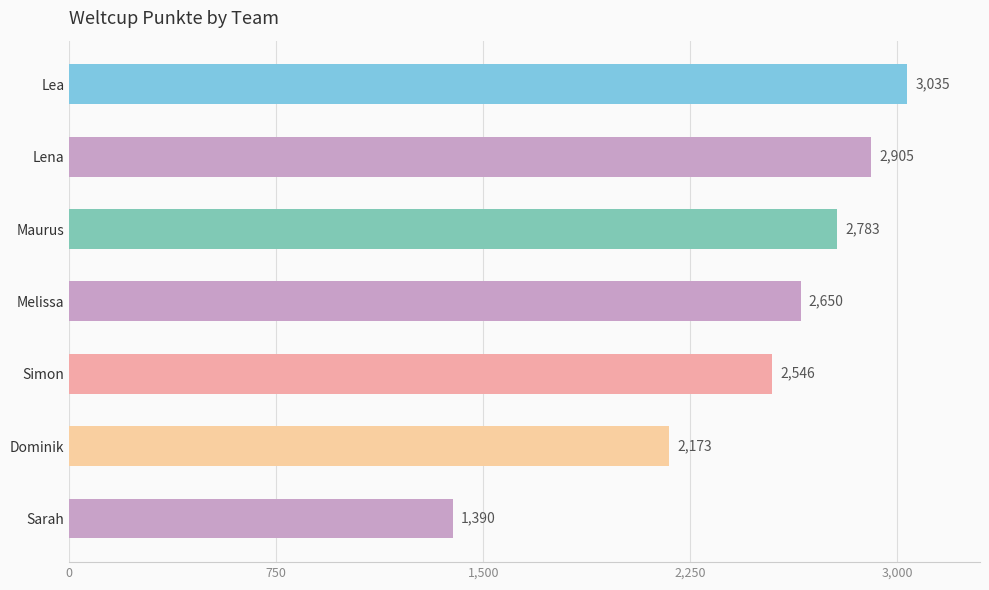

How many values are below 2650?

3